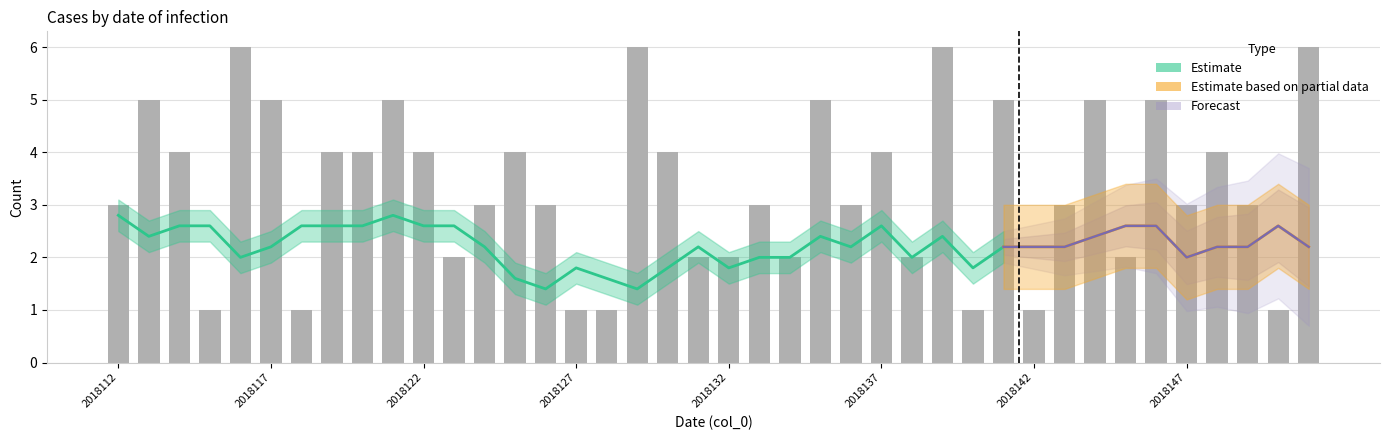

What is the ratio of the value at 13 to the value at 27?

0.7